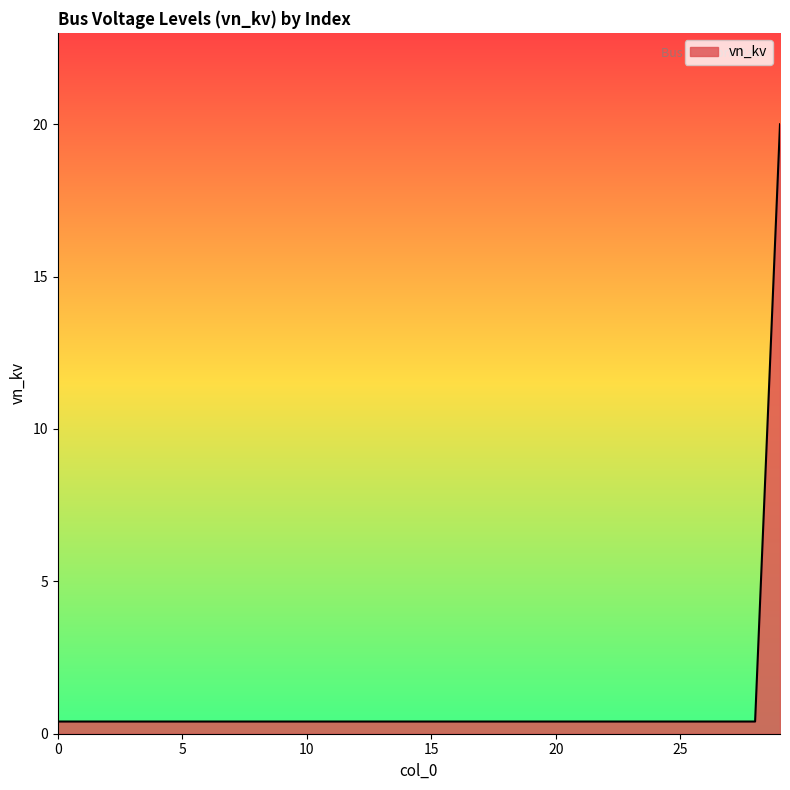

What is the difference between the maximum and minimum values?

19.6